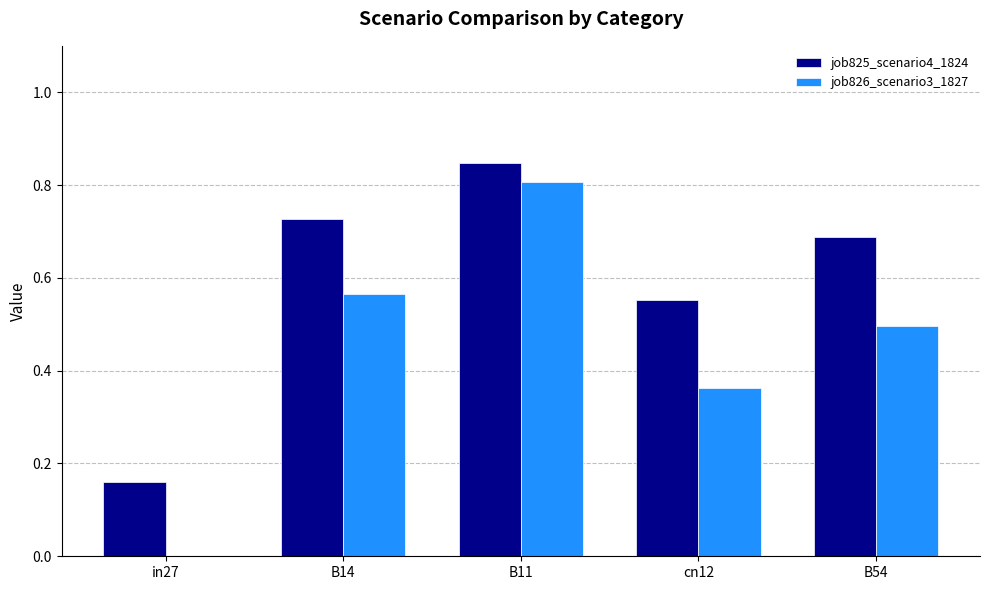

How many groups of bars are there?

5